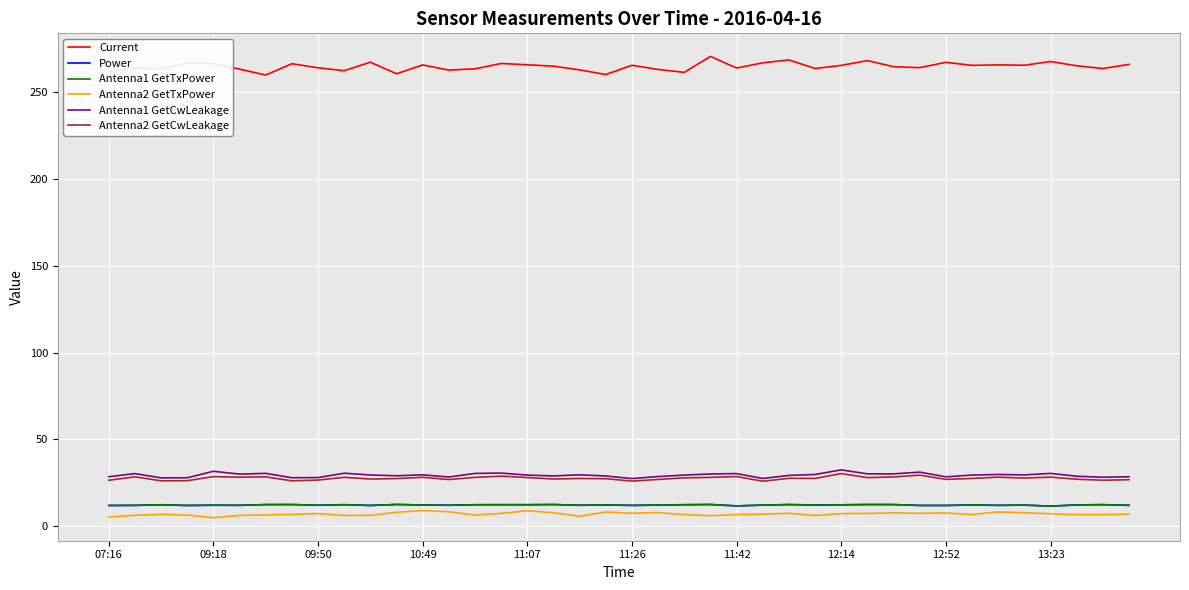

Which series has the largest range (max minus min)?

Current